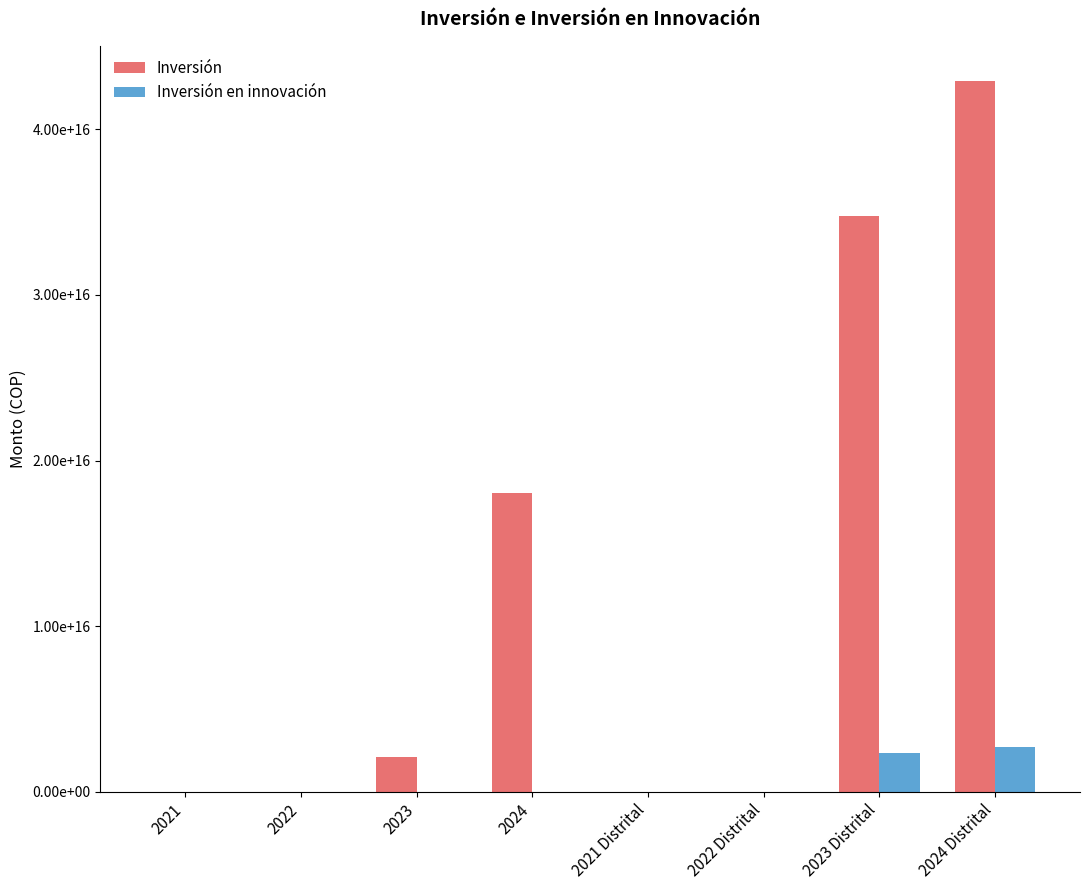

The value of Inversión at 2021 is 54631728824.0. True or false?

False